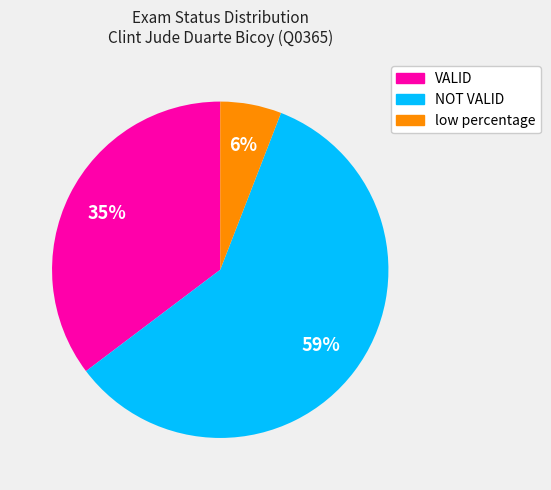

How many slices are in this pie chart?

3